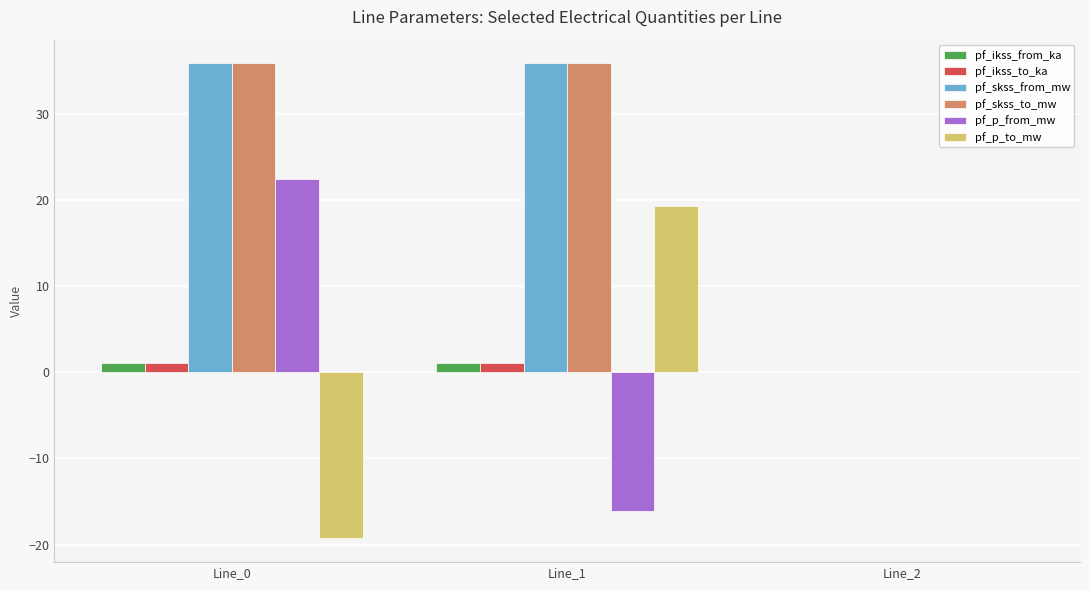

Which category has the highest value in the pf_p_to_mw series?

Line_1